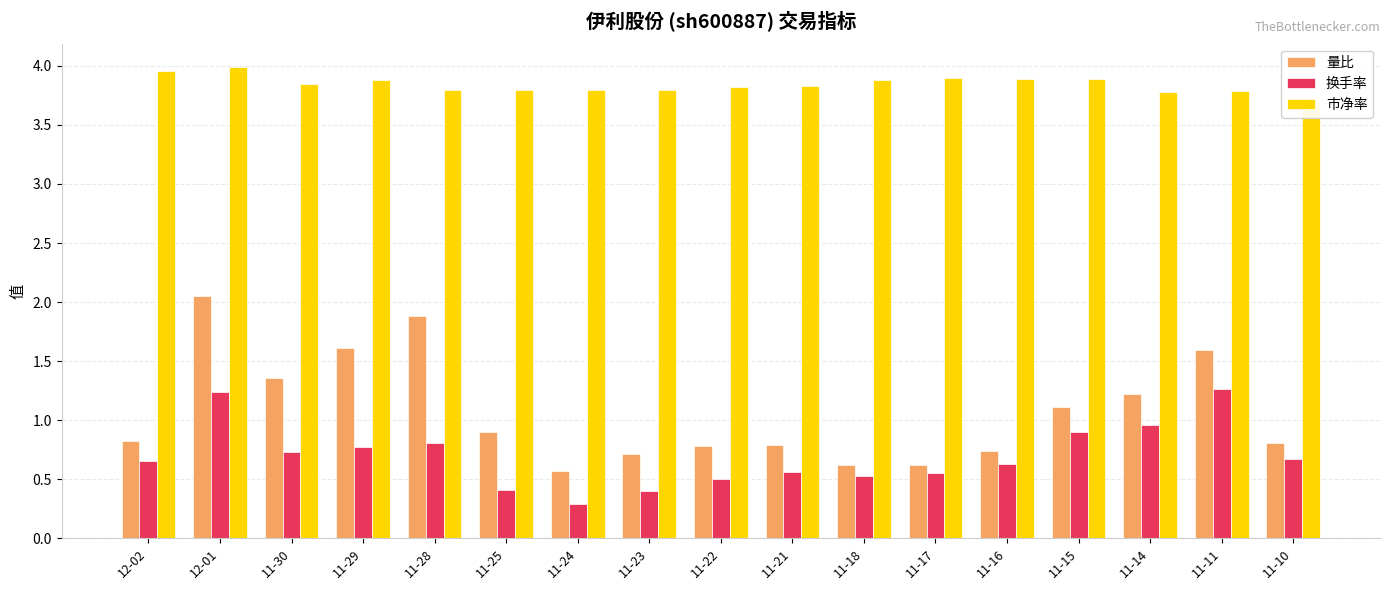

Which series has the widest spread of values?

量比